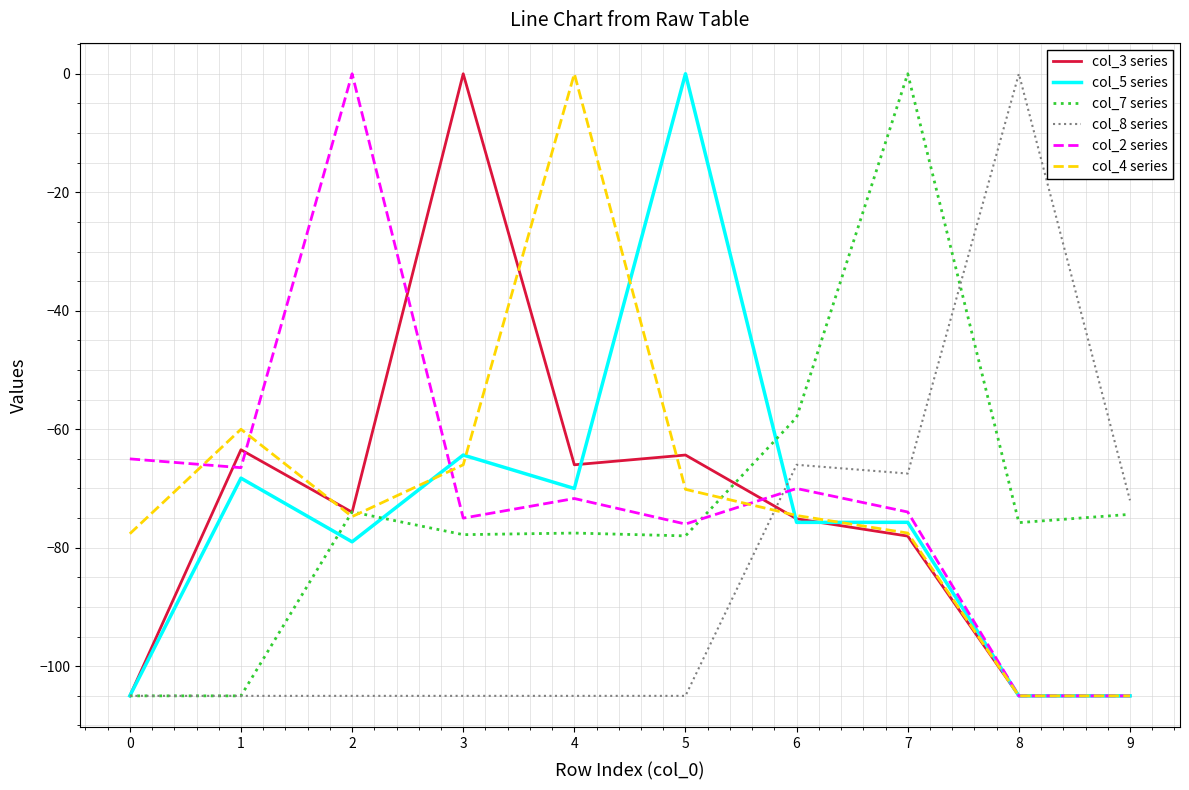

Between 4 and 9, which series saw the biggest shift?

col_4 series